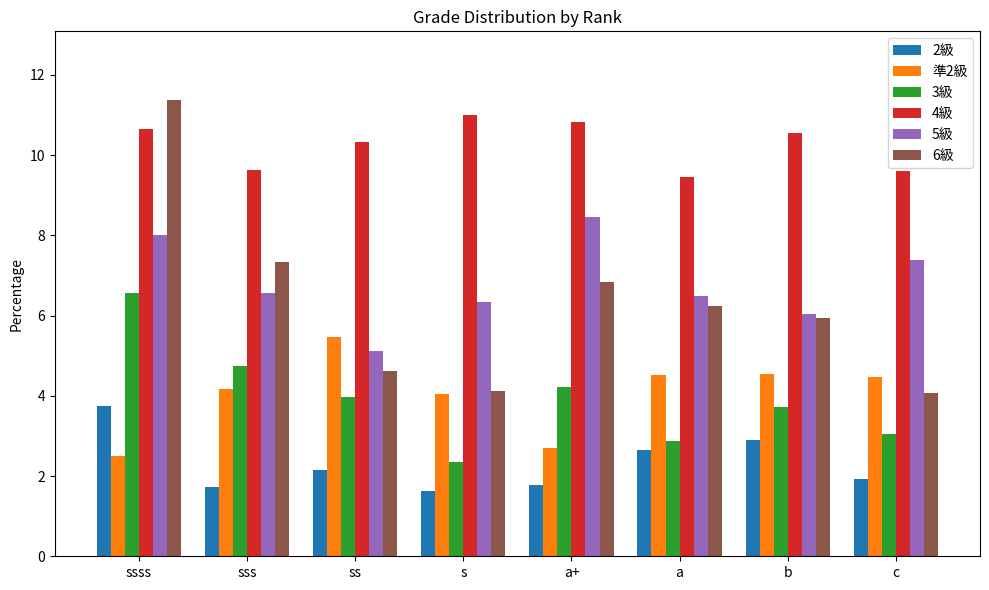

Which series has the widest spread of values?

6級